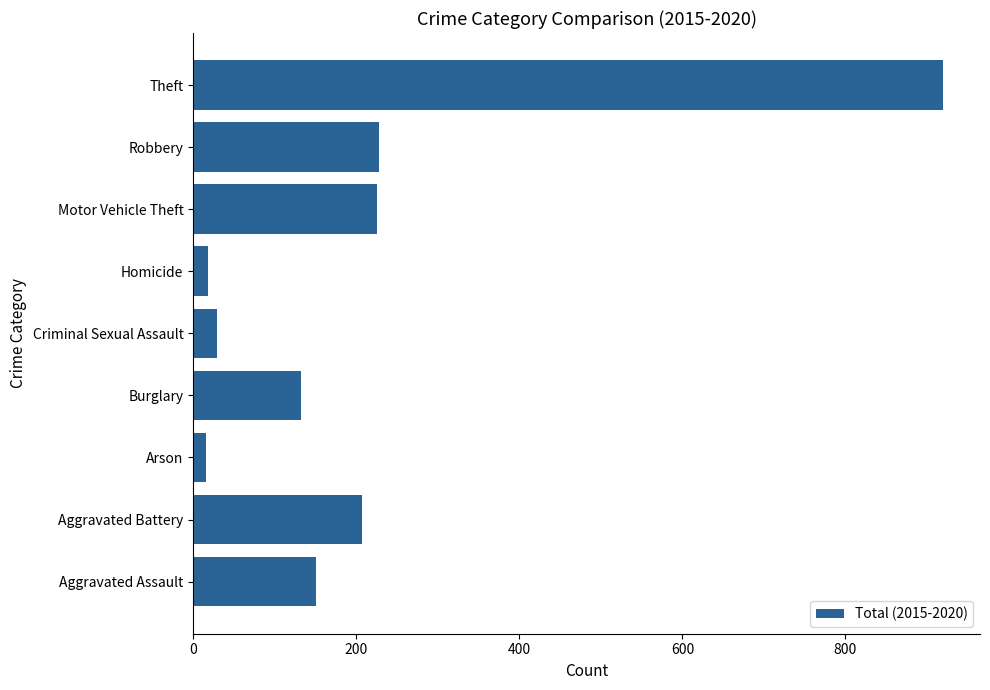

The chart shows a value of 477 at Theft. True or false?

False